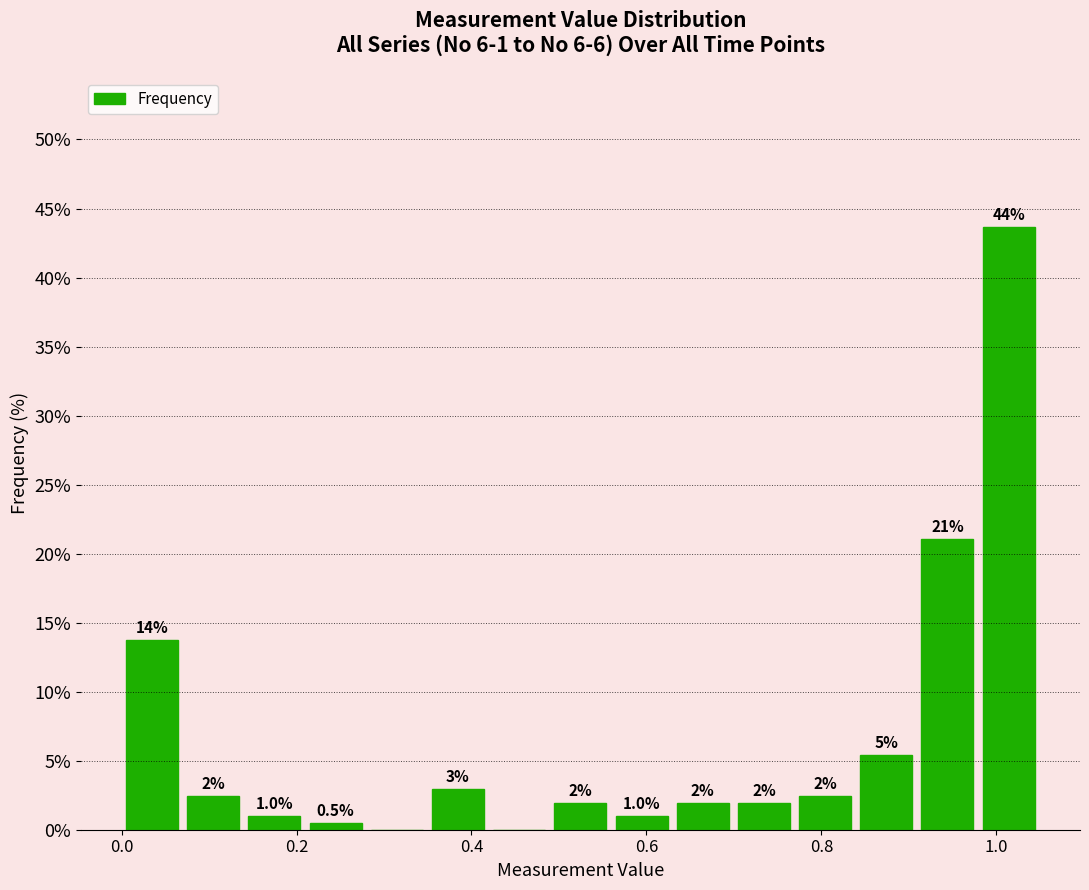

Around what value on the x-axis is the tallest bar? Give the approximate position of its centre, as read against the axis.

1.02